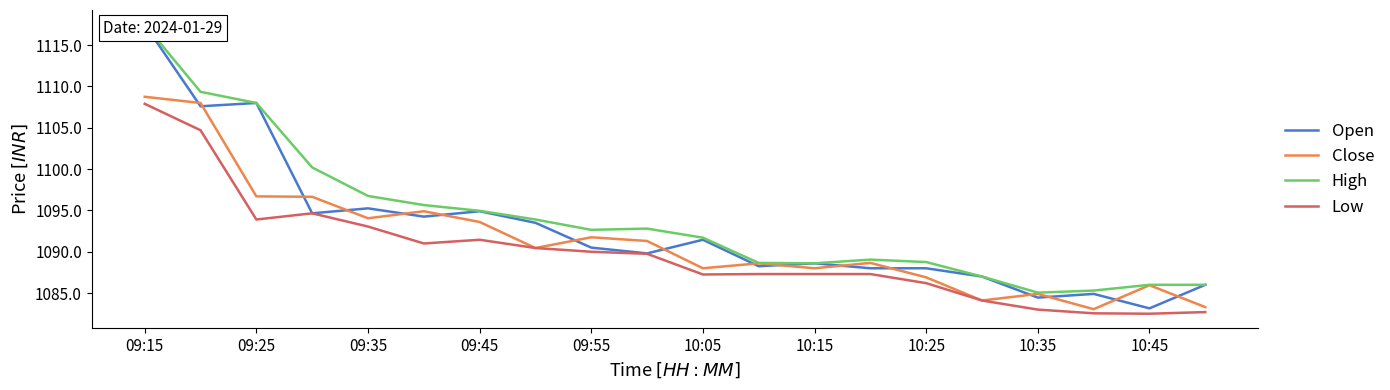

True or false: Low has a value of 635.9 at 10:35.

False